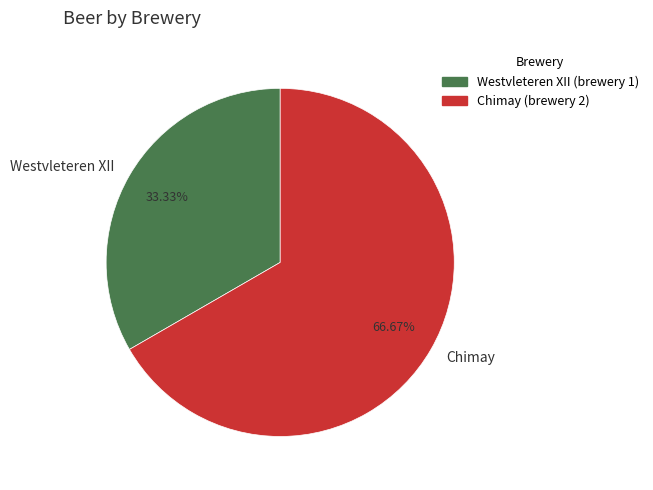

Rank the categories by value from lowest to highest.

Westvleteren XII, Chimay